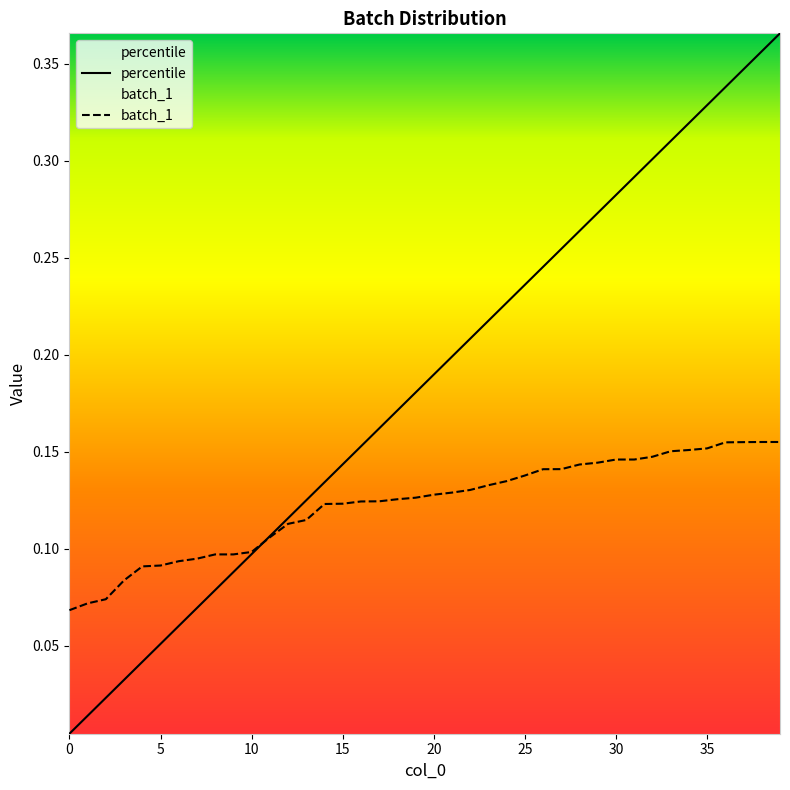

At 22, list the series in order from largest to smallest.

percentile, batch_1